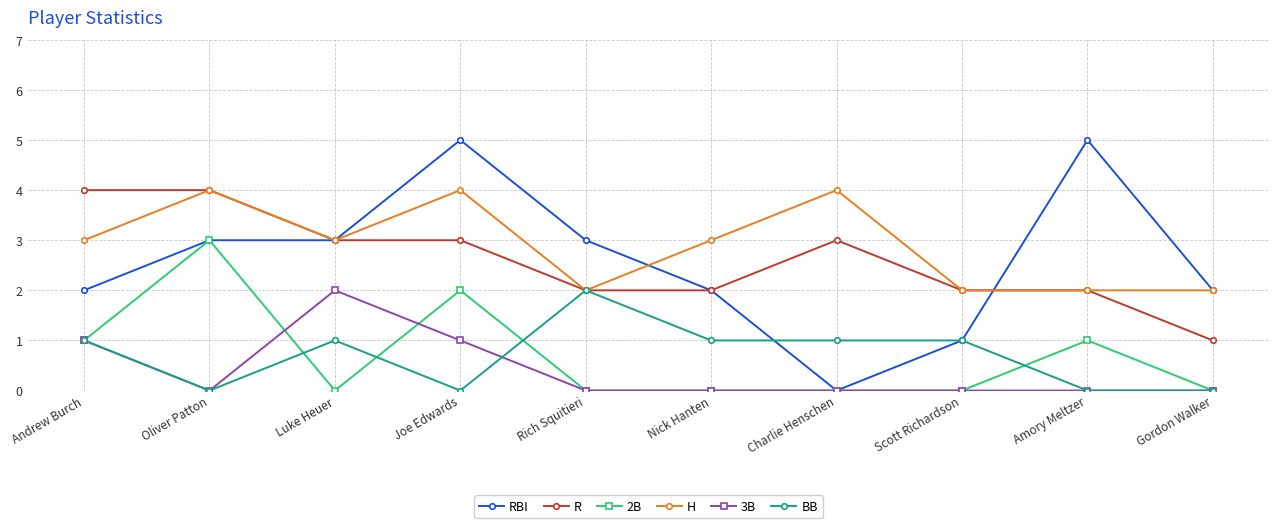

Which series has the largest range (max minus min)?

RBI